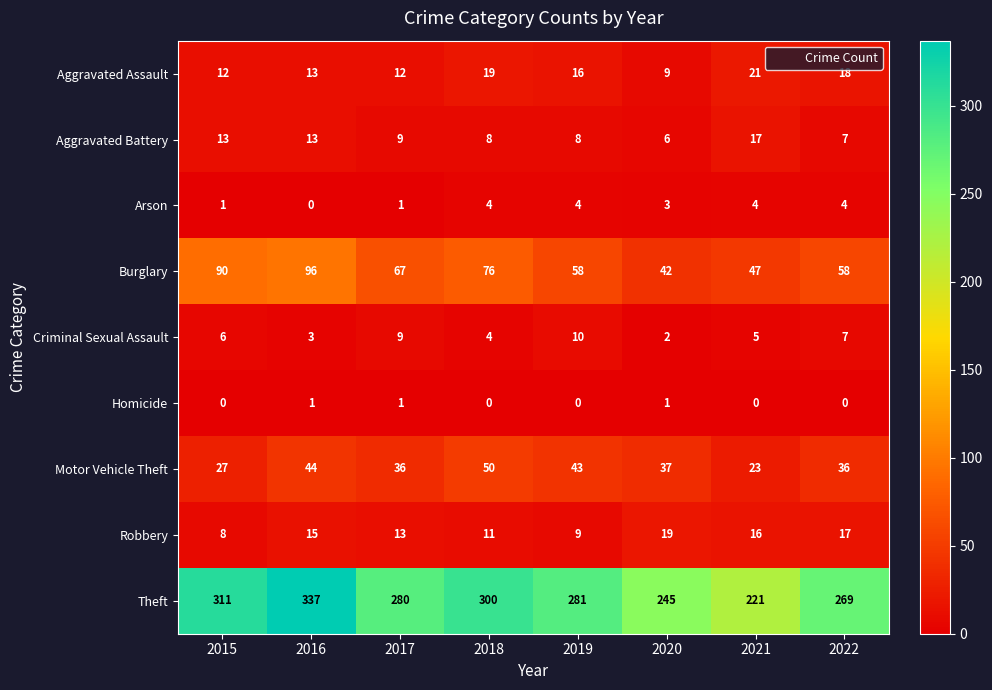

How many categories are shown in the chart?

8